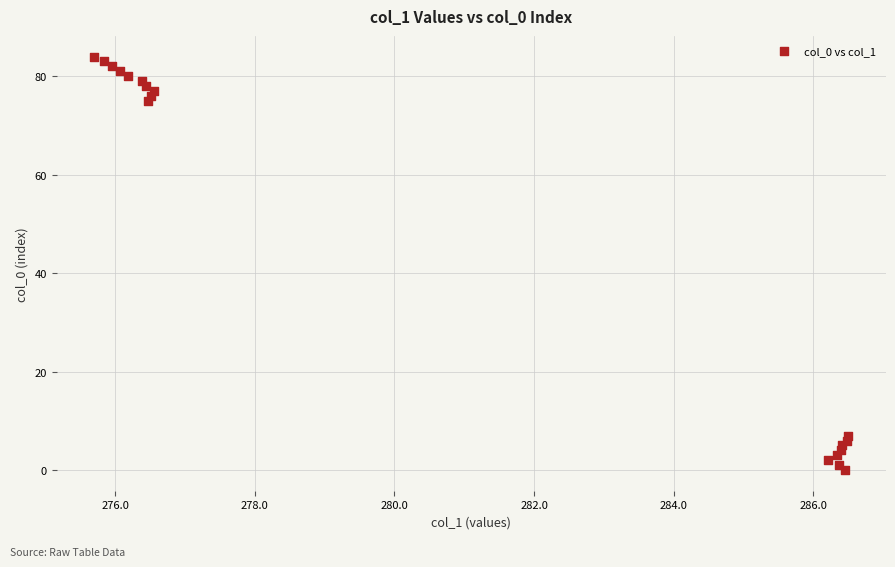

What Y value in the scatter plot is closest to 42?

75